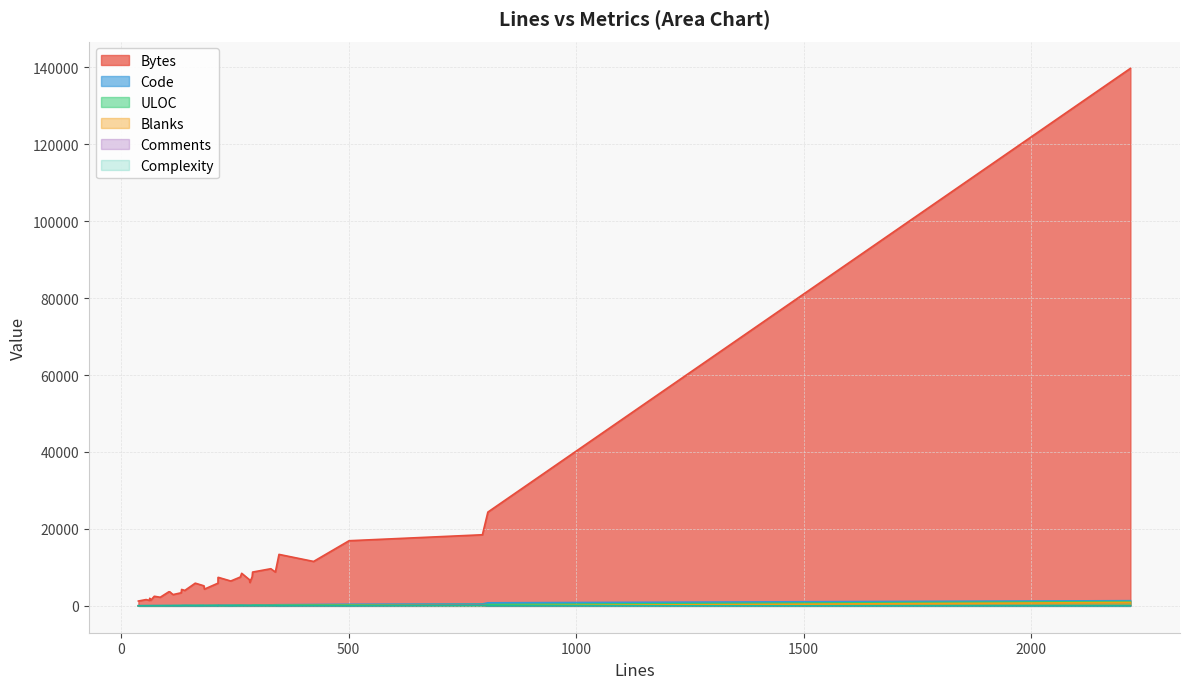

How many distinct data groups are displayed?

6